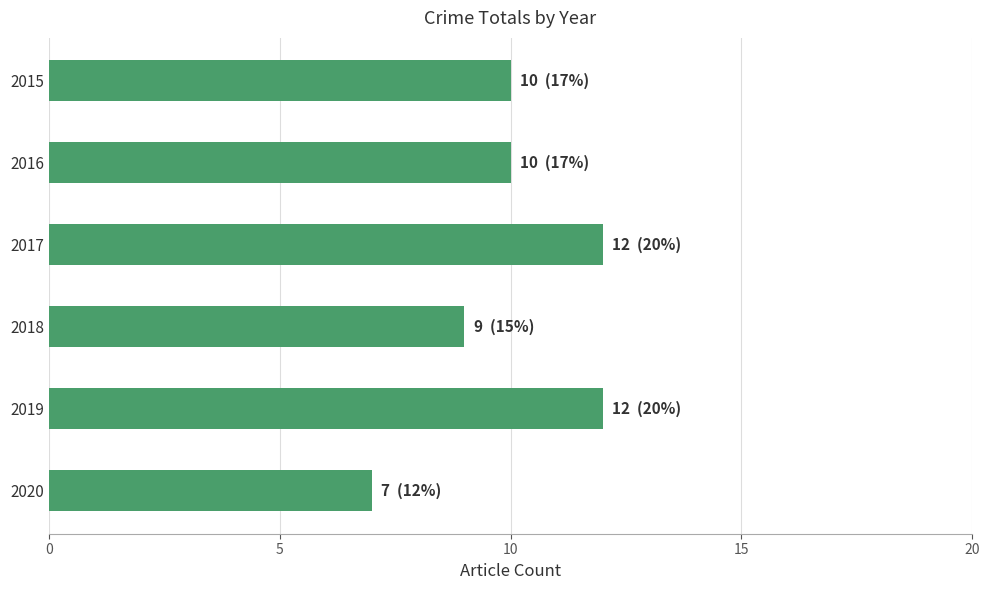

At which label is the value closest to 9?

2018